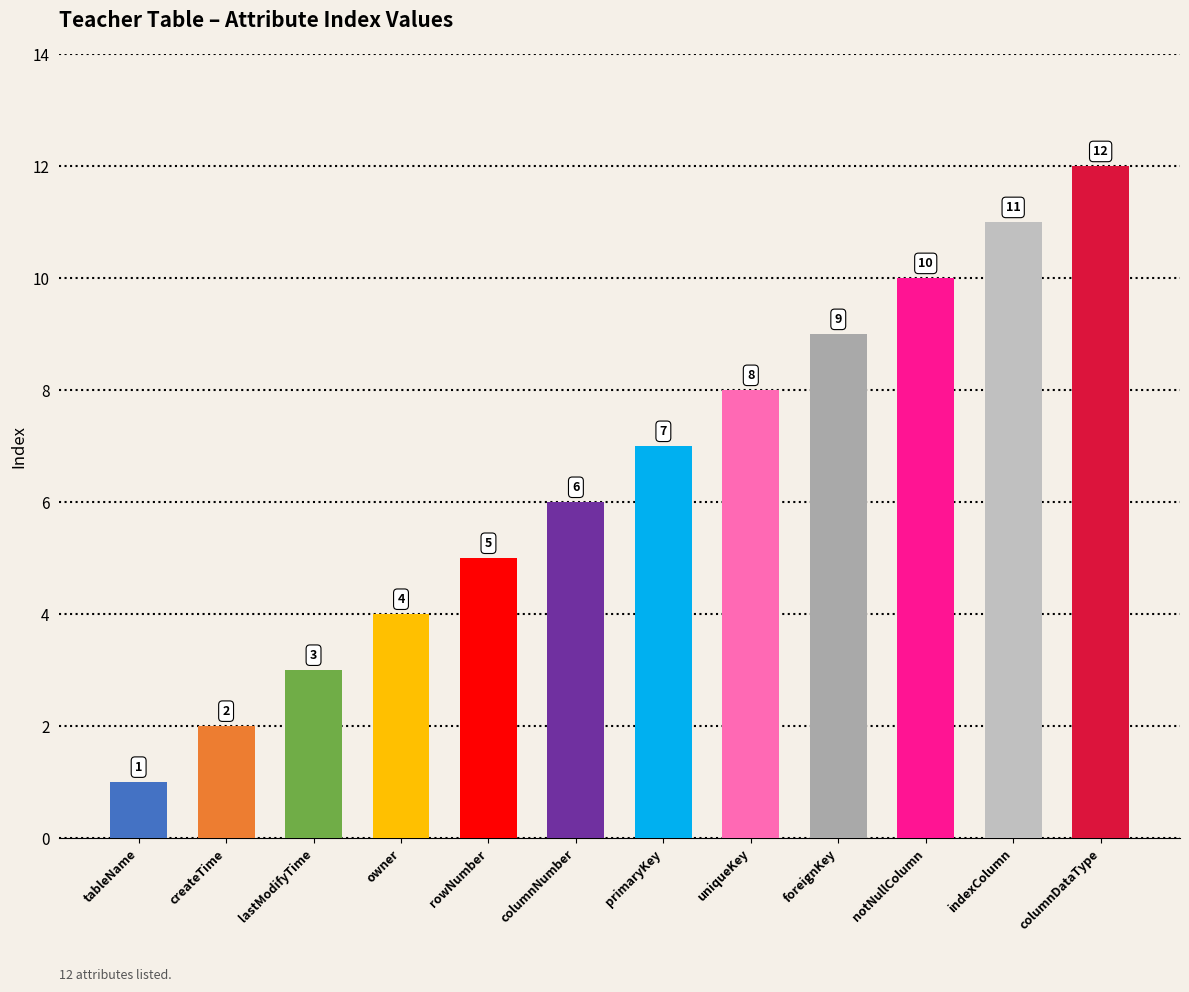

Rank the categories by value from lowest to highest.

tableName, createTime, lastModifyTime, owner, rowNumber, columnNumber, primaryKey, uniqueKey, foreignKey, notNullColumn, indexColumn, columnDataType